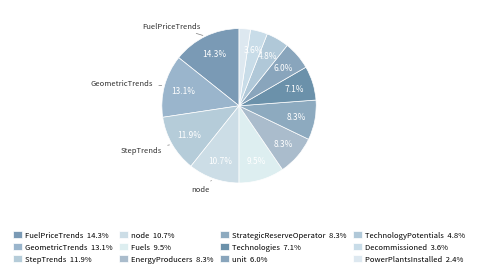

How many segments does this pie chart have?

12